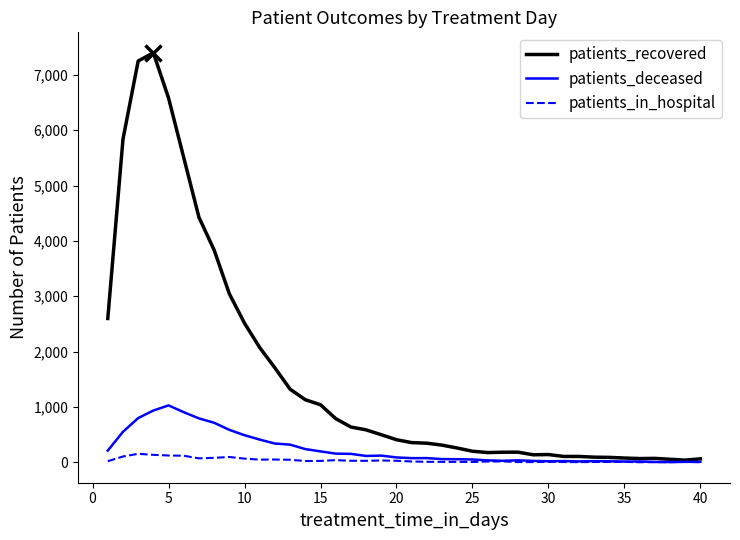

What is the maximum value shown in the chart?

7397